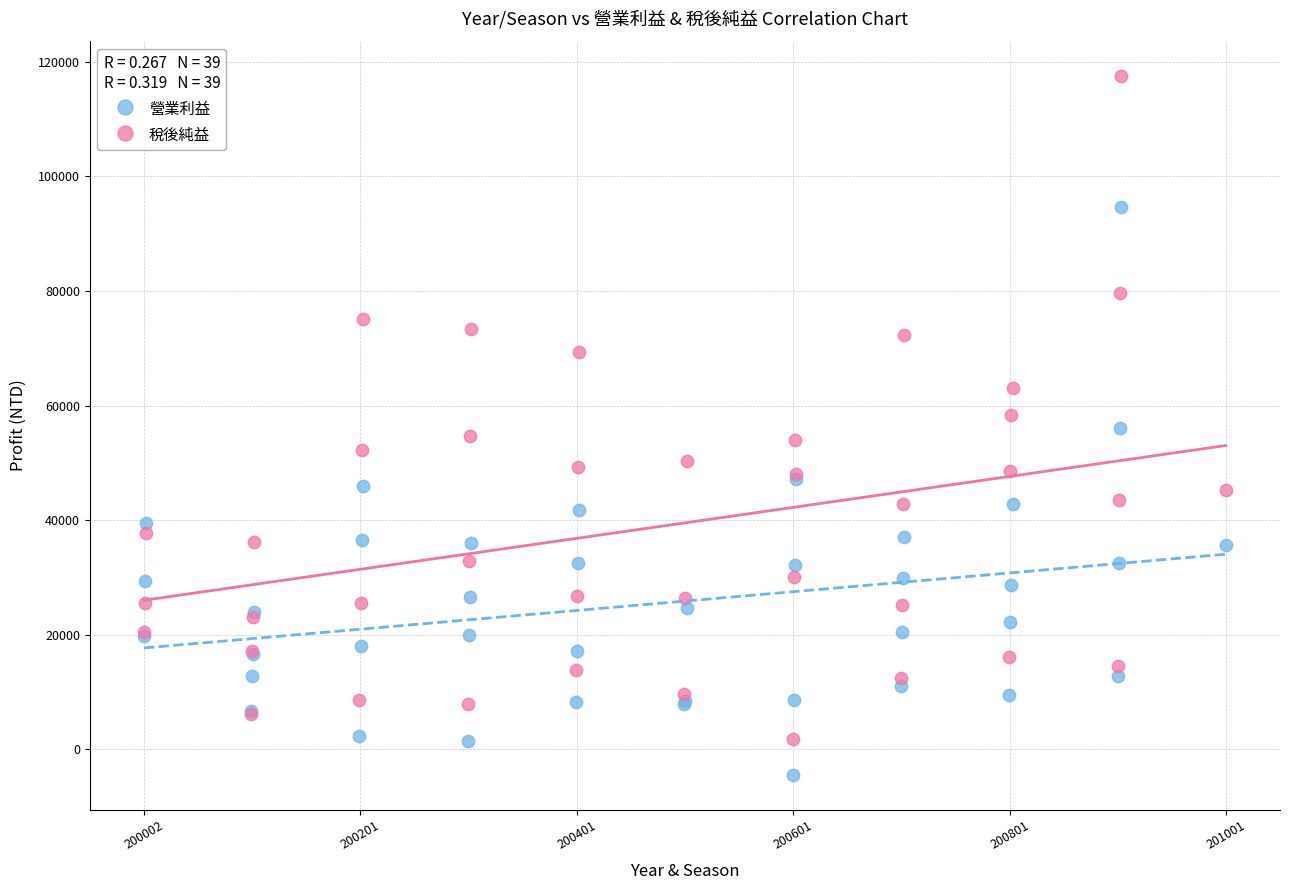

Which series contains the highest Y value?

稅後純益